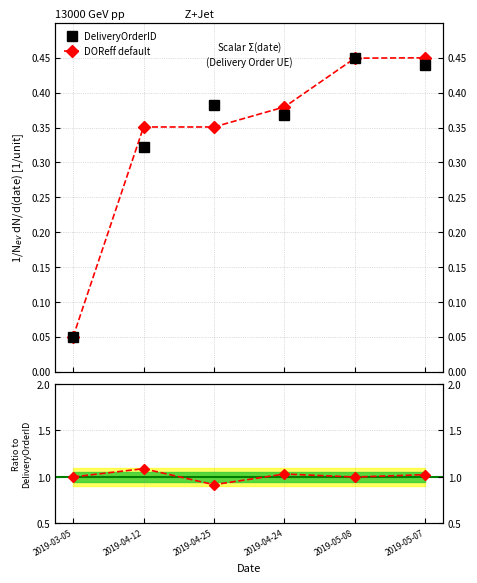

Which series has the widest spread of values?

DeliveryOrderID